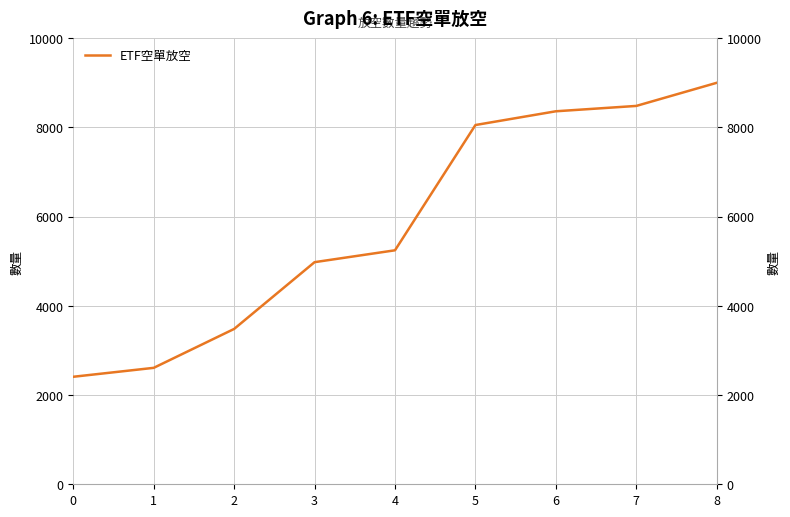

Approximately how many times larger is the value at 1 compared to 0?

1.1